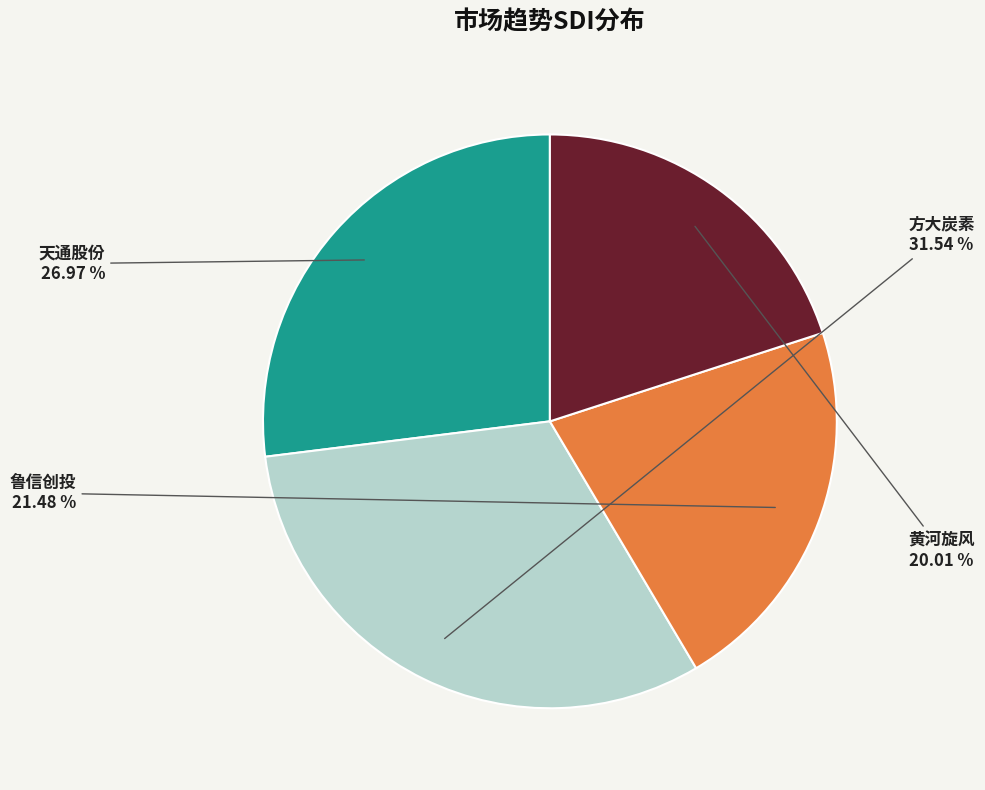

What percentage is NOT represented by 天通股份?

73.0%